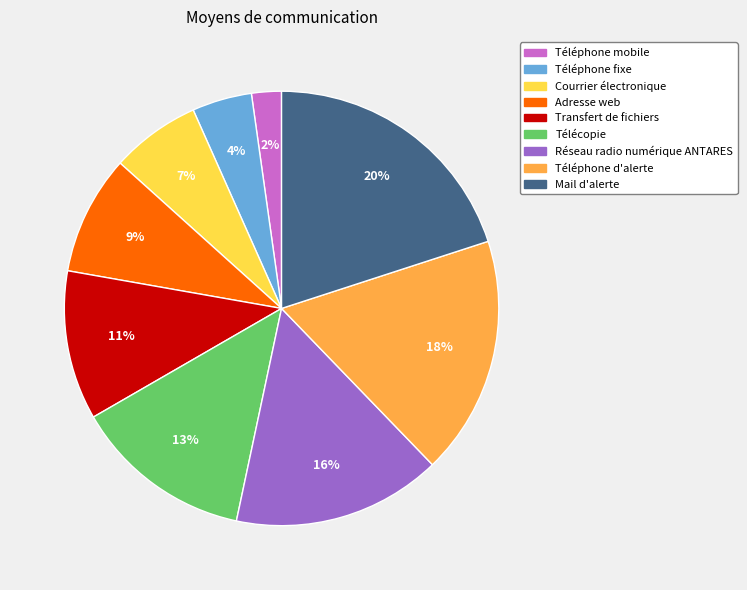

To the nearest percent, what is the combined percentage of Mail d'alerte and Téléphone mobile?

22%